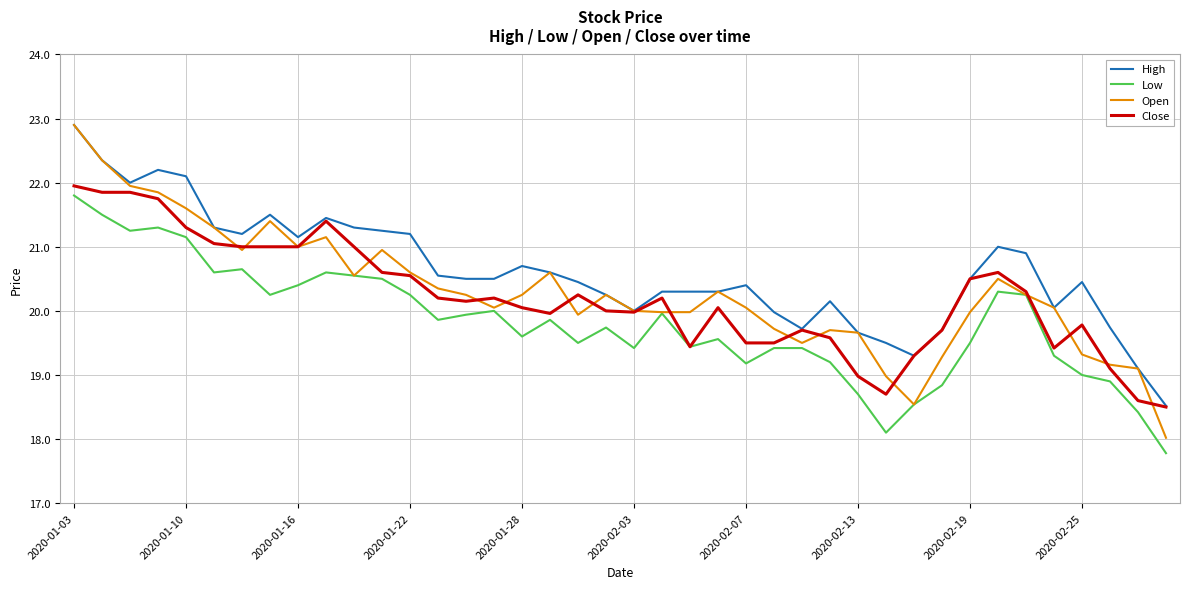

Count the number of data series in this chart.

4